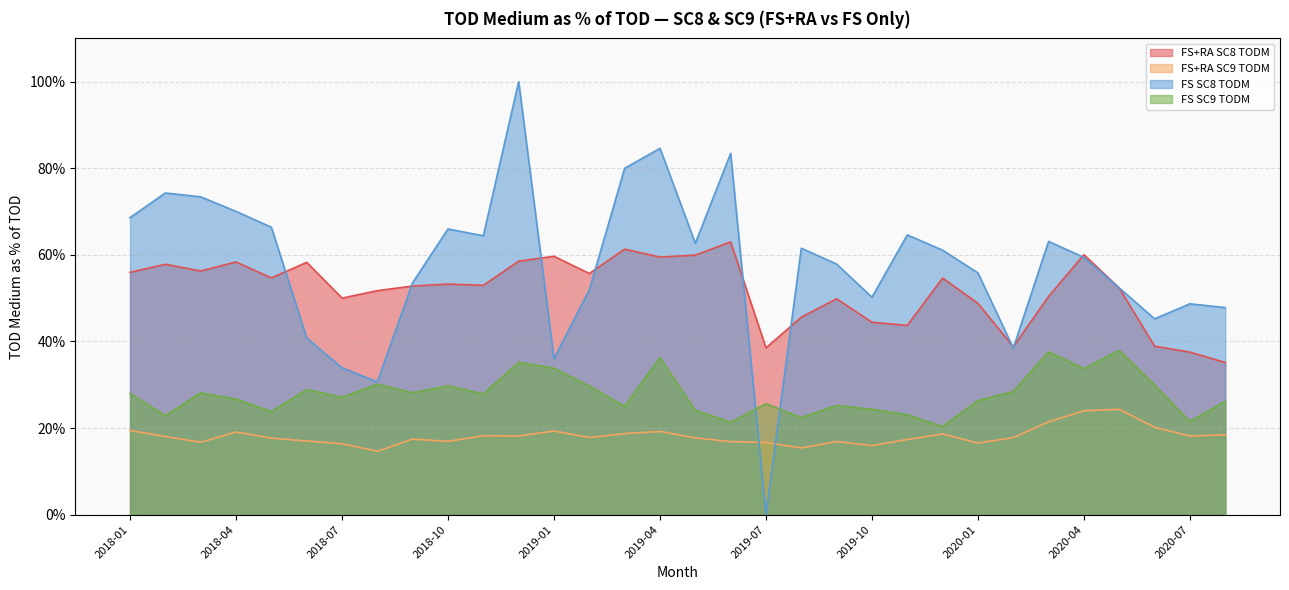

Which series has the widest spread of values?

FS SC8 TODM